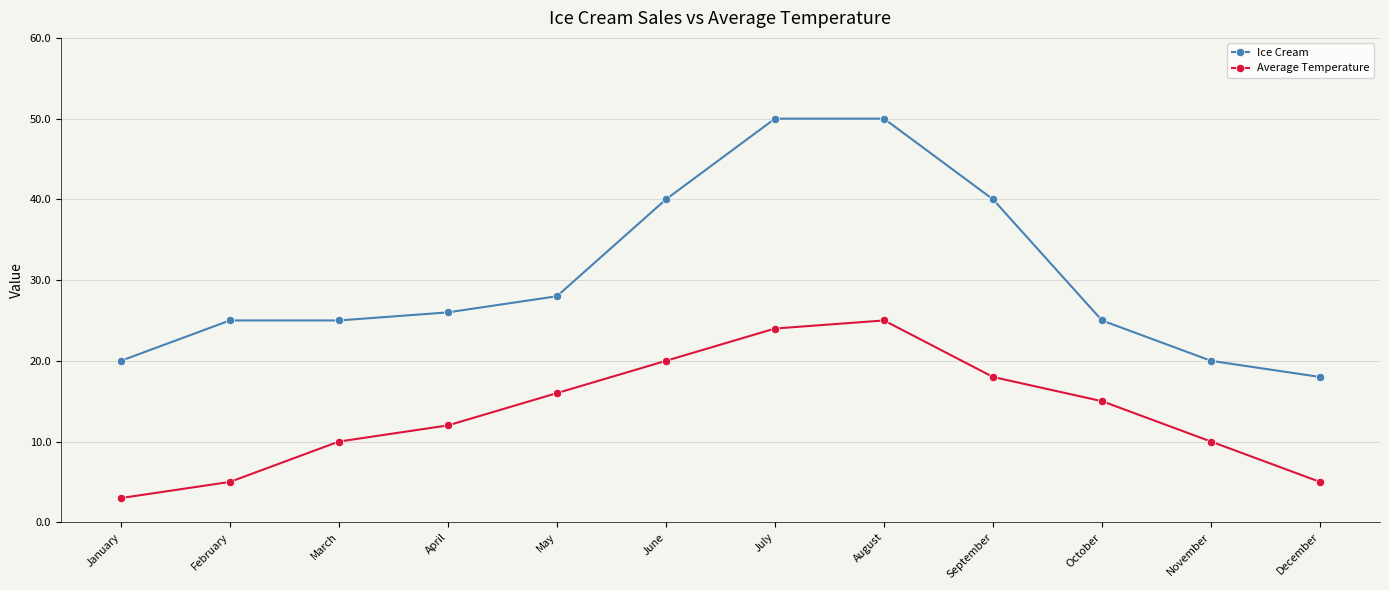

At which label does Ice Cream reach its minimum?

December